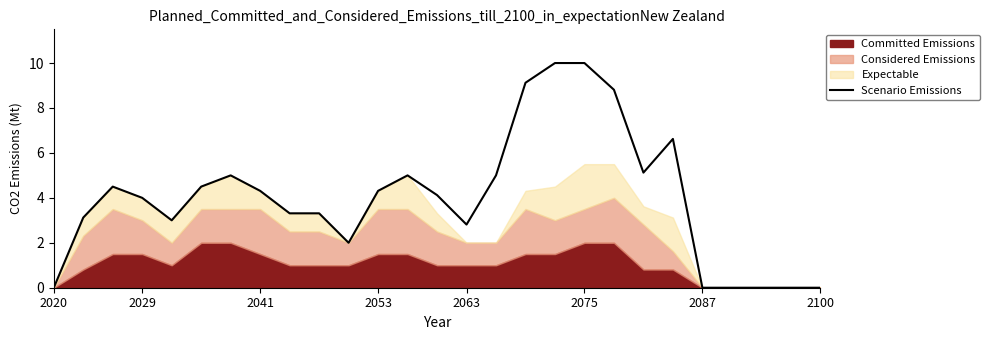

How many categories are shown in the chart?

27